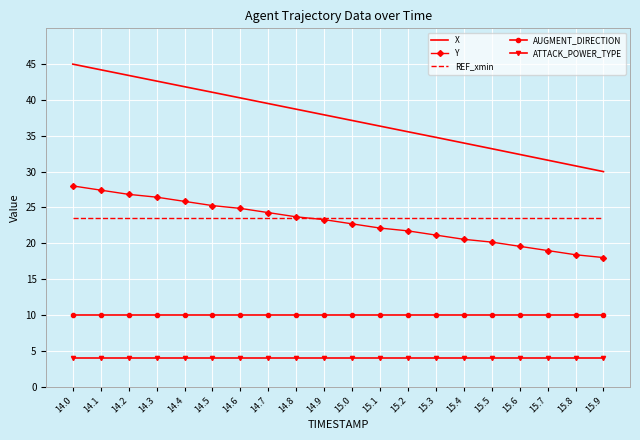

Which series has the largest total across all categories?

X